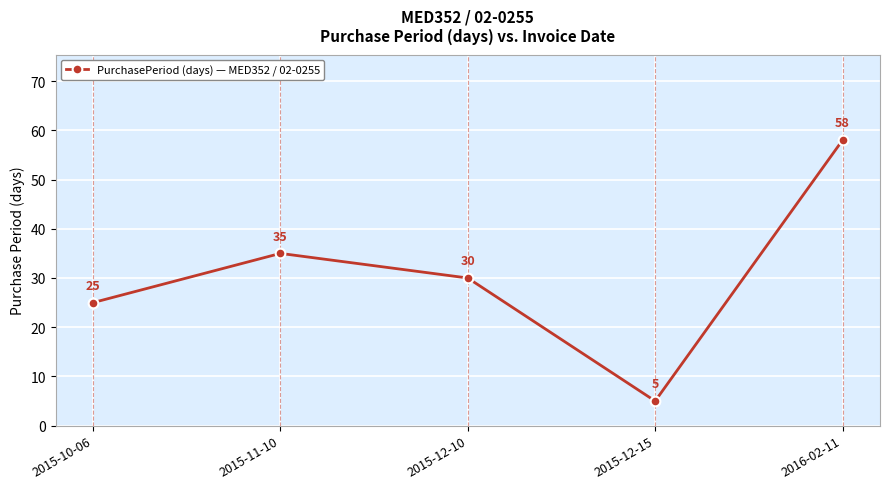

How many interior local peaks (higher than both neighbors) does the data have?

1